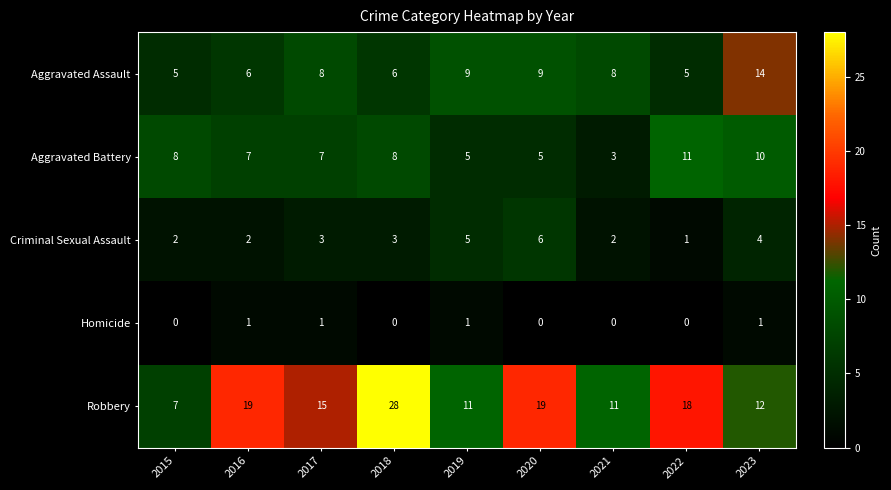

Which series has the largest total across all categories?

Robbery